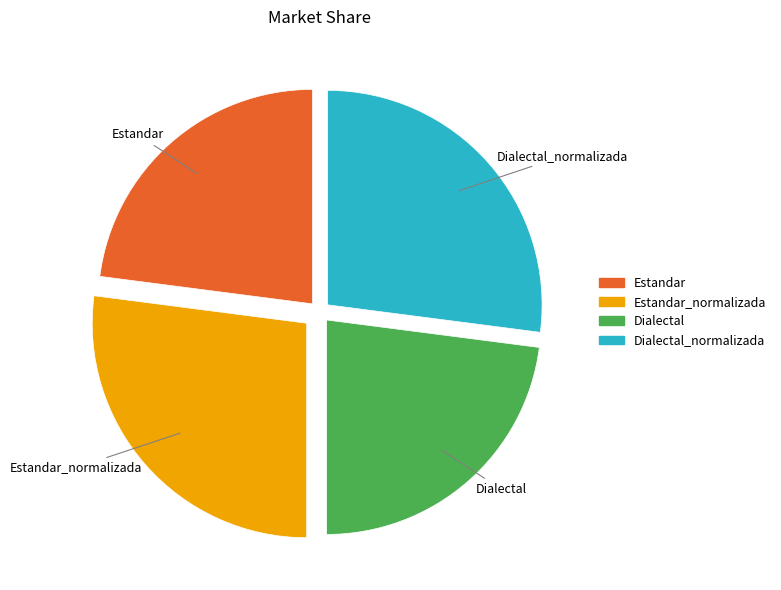

Is there any slice that represents more than half of the pie?

No